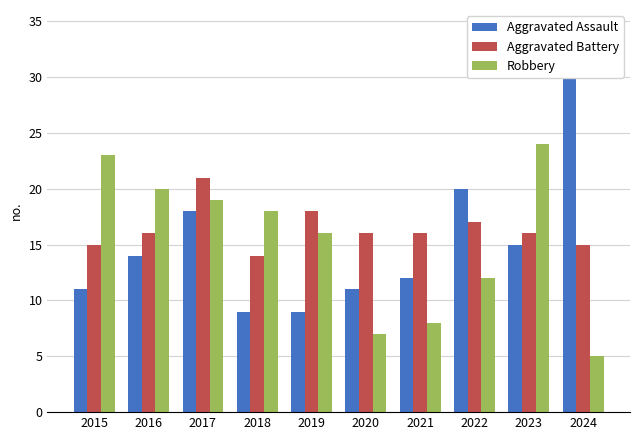

Does the chart contain any negative values?

No